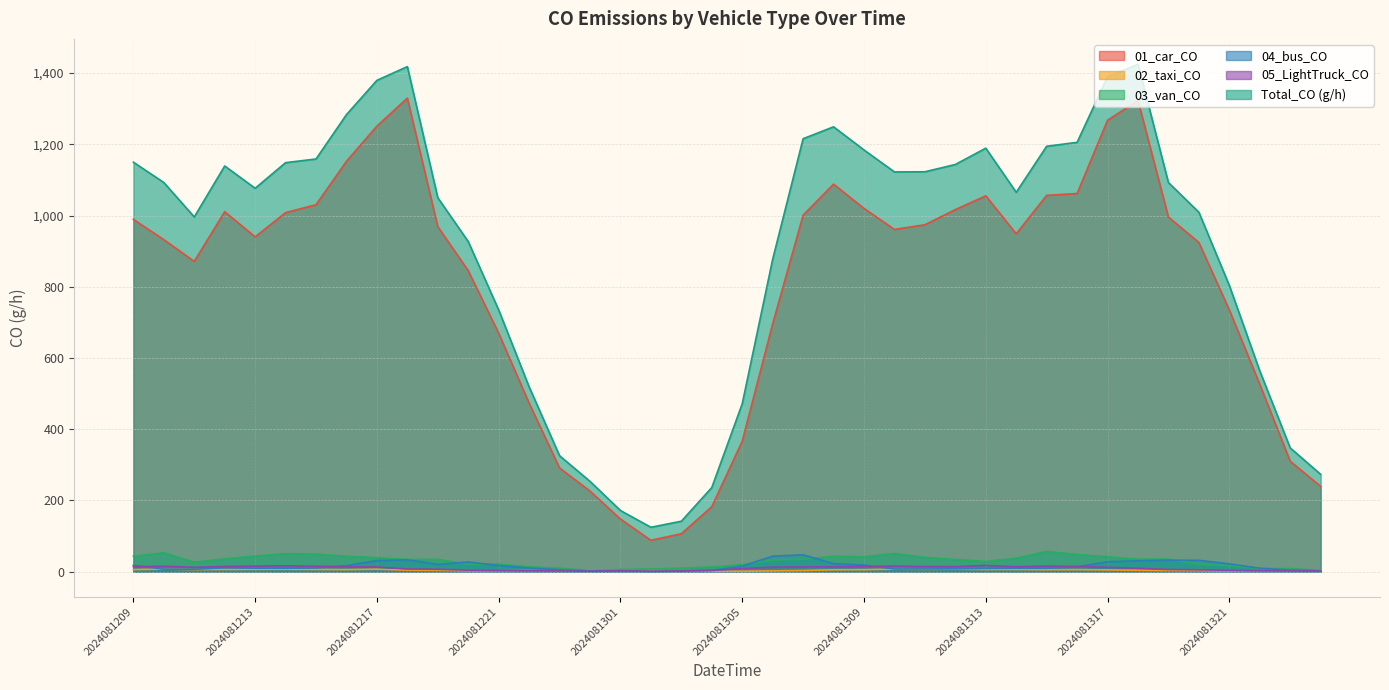

What is the difference between the maximum and minimum values in the 02_taxi_CO series?

6.0